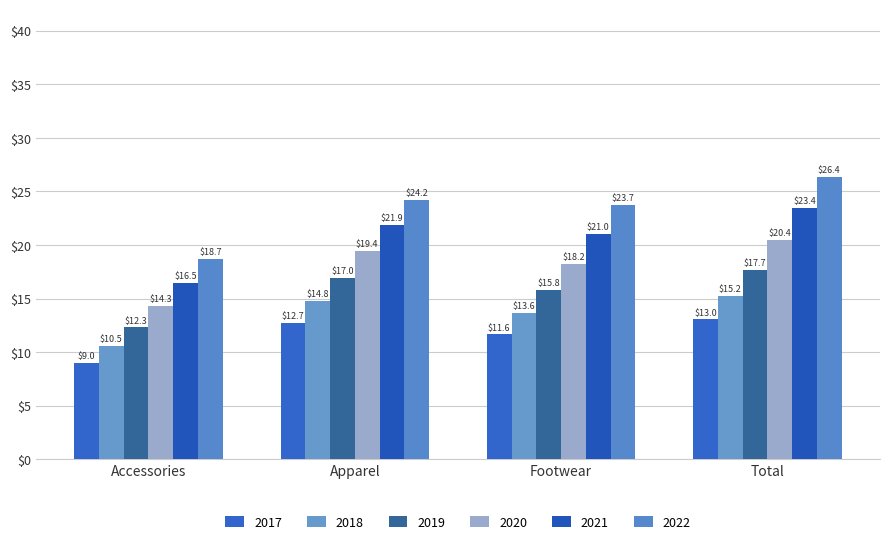

What is the value of the 2019 bar at the 1st from the left?

12.3